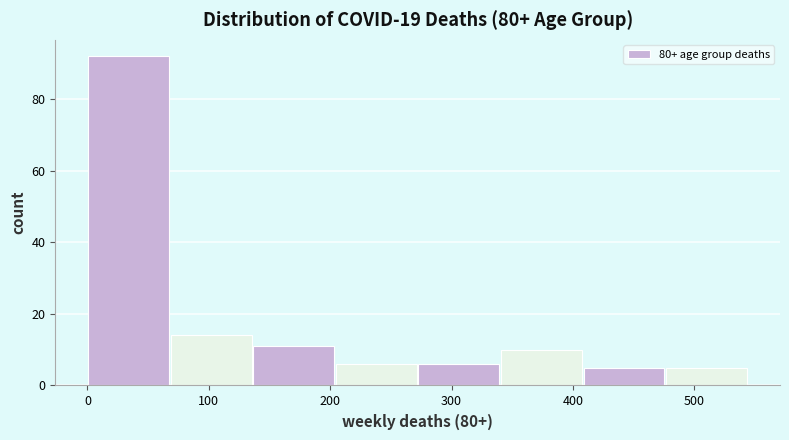

Reading left to right, list every bar in this chart as the range it spans on the x-axis followed by its height. Neither the bar edges nor the heights are printed on the chart, so give them approximately, as read against the axes.

0 to 68: 92
68 to 136: 14
136 to 204: 12
204 to 272: 6
272 to 340: 6
340 to 408: 10
408 to 476: 6
476 to 544: 6